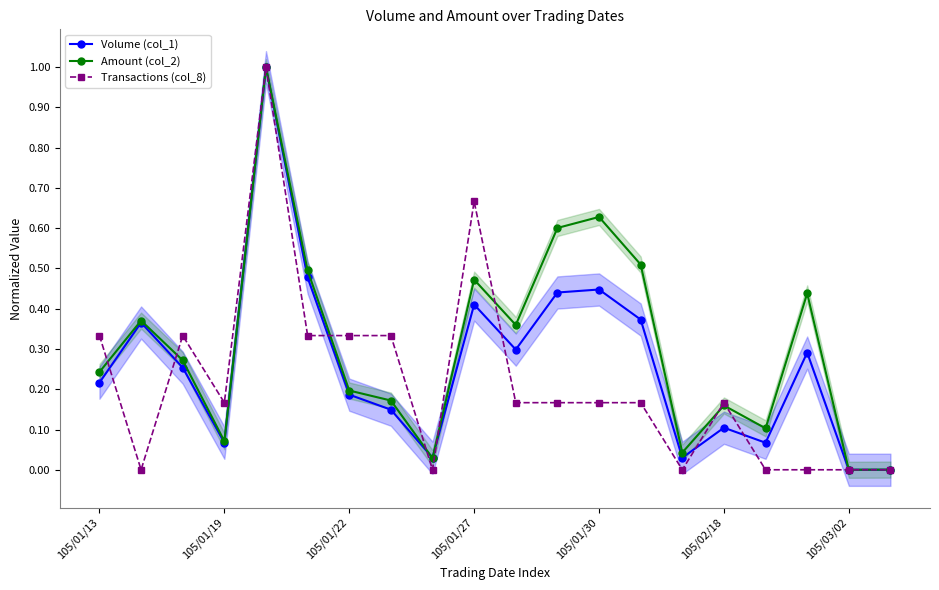

True or false: Amount (col_2) has more than 1 interior local peaks.

True